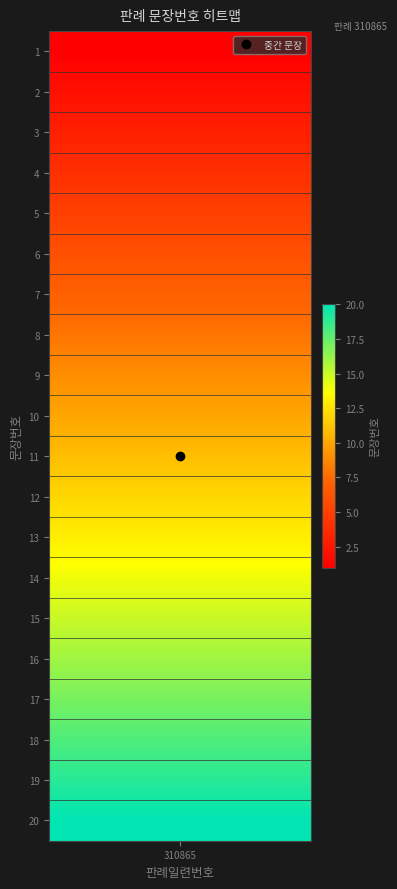

Reading right to left, list all the values displayed in this chart.

20=20	19=19	18=18	17=17	16=16	15=15	14=14	13=13	12=12	11=11	10=10	9=9	8=8	7=7	6=6	5=5	4=4	3=3	2=2	1=1